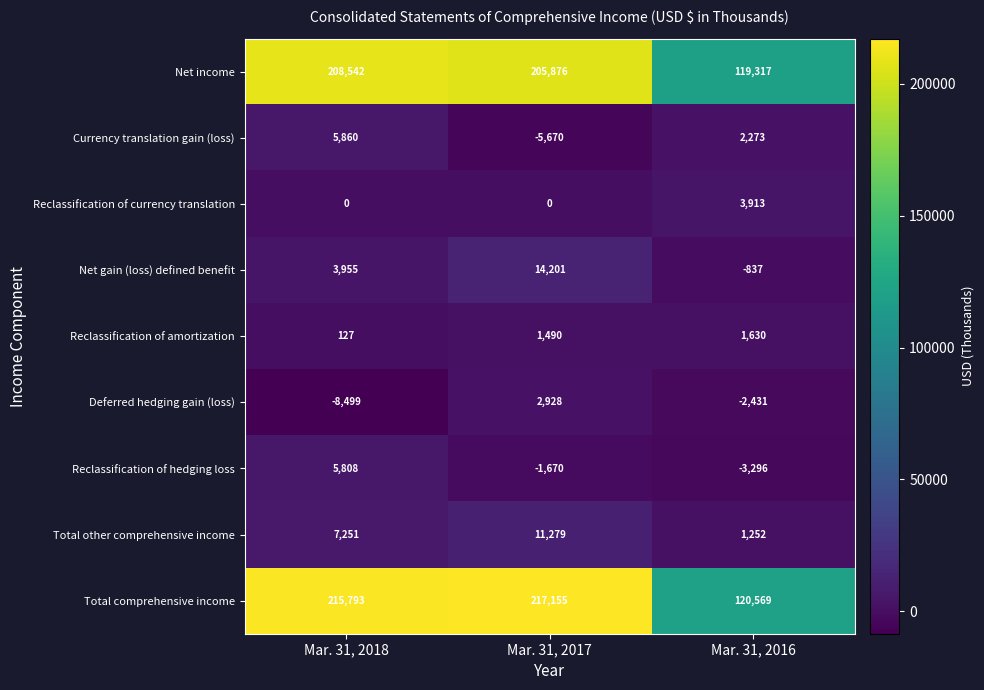

Reading left to right, what are all the values shown in this chart?

Net income: 208542	205876	119317
Currency translation gain (loss): 5860	-5670	2273
Reclassification of currency translation: 0	0	3913
Net gain (loss) defined benefit: 3955	14201	-837
Reclassification of amortization: 127	1490	1630
Deferred hedging gain (loss): -8499	2928	-2431
Reclassification of hedging loss: 5808	-1670	-3296
Total other comprehensive income: 7251	11279	1252
Total comprehensive income: 215793	217155	120569